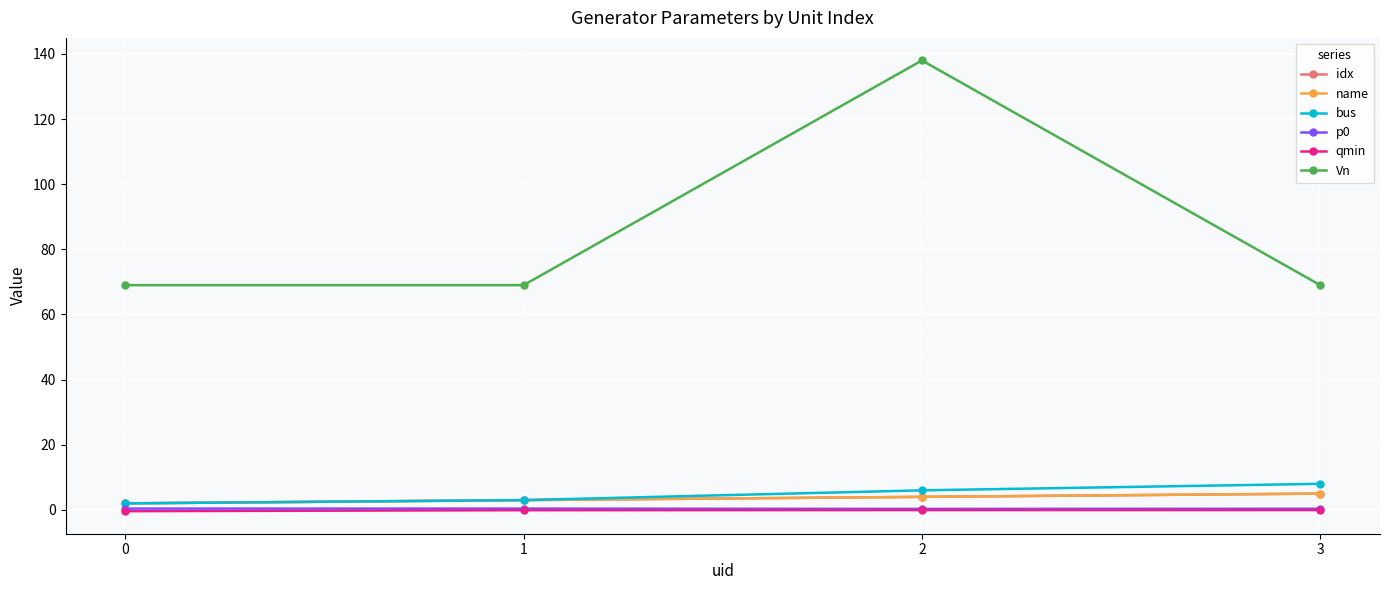

Does the chart have visible grid lines?

Yes